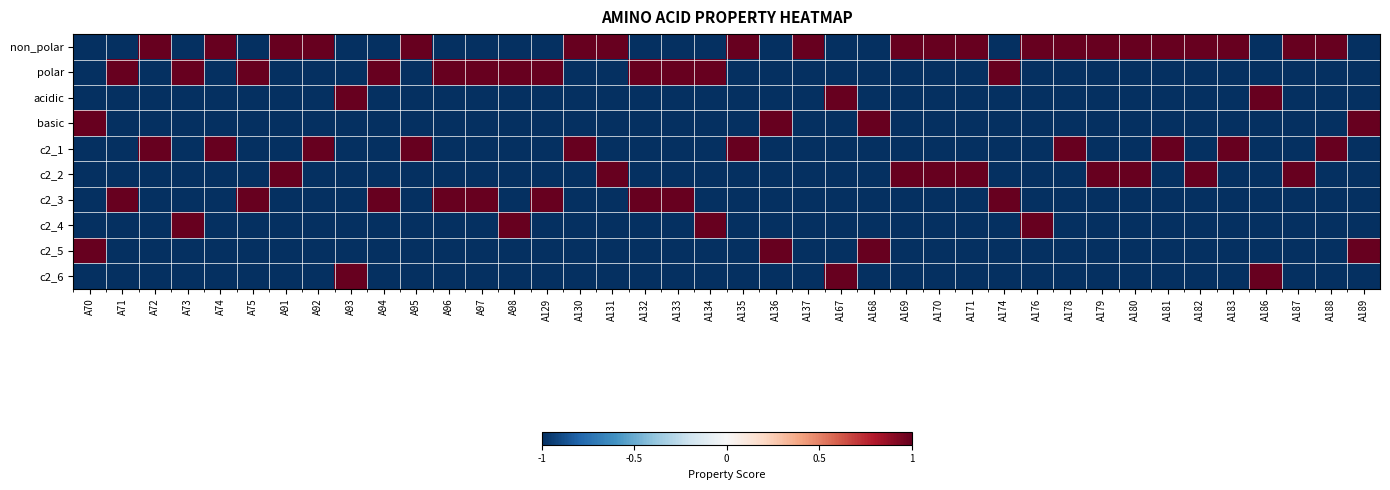

Count the number of data series in this chart.

10